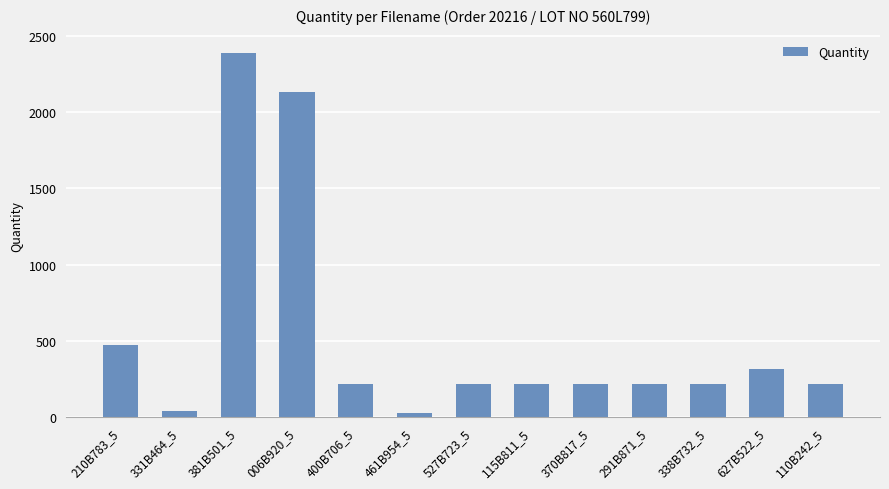

Which category has the highest value across all series?

381B501_5